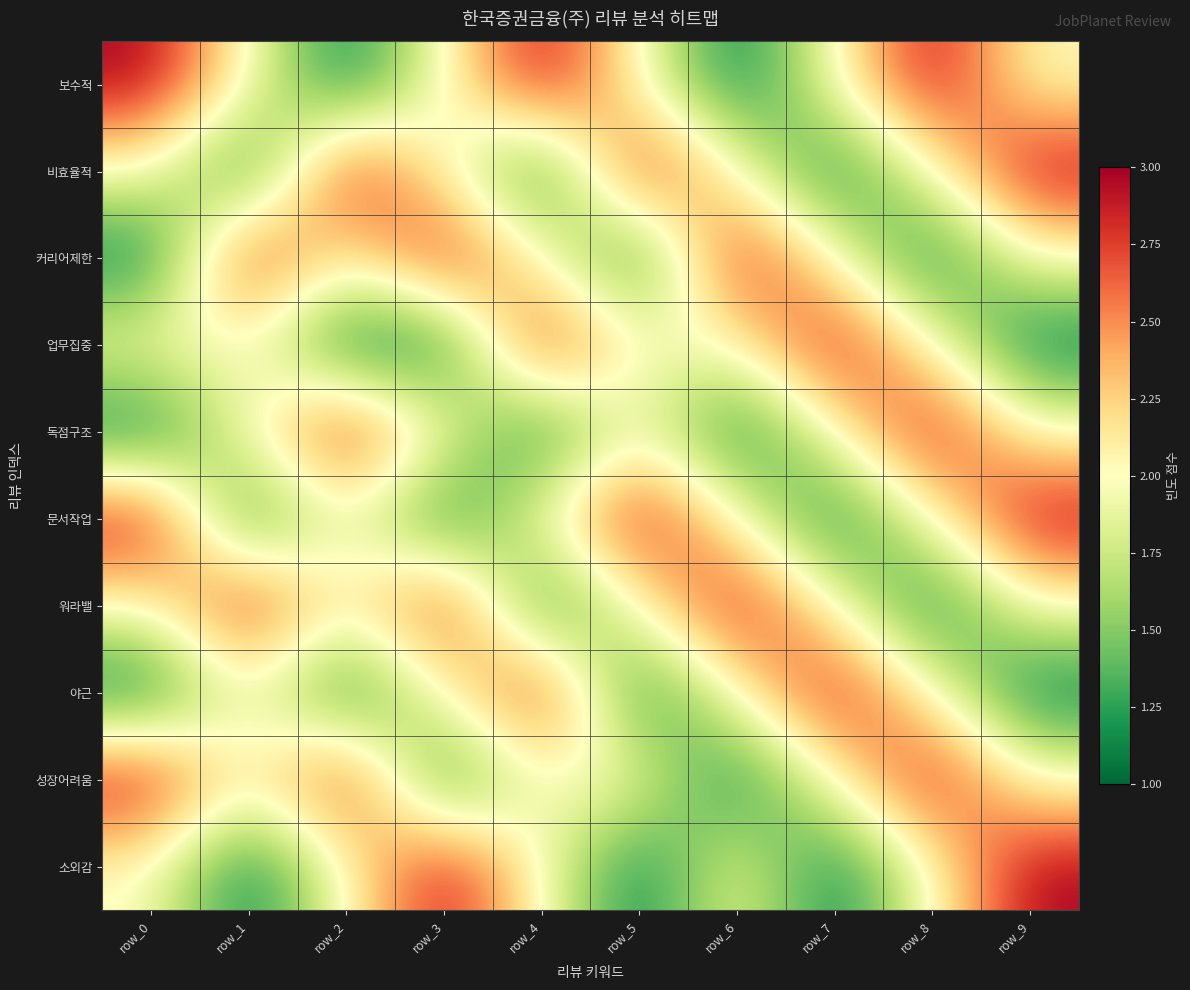

Count the number of categories in the chart.

10